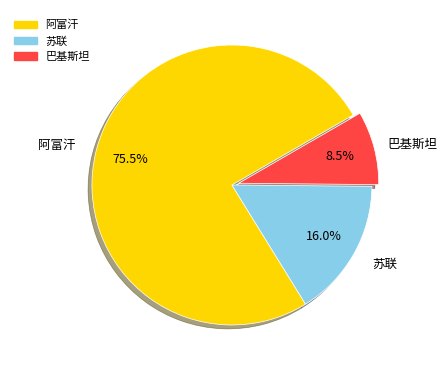

Does any single category account for the majority?

Yes